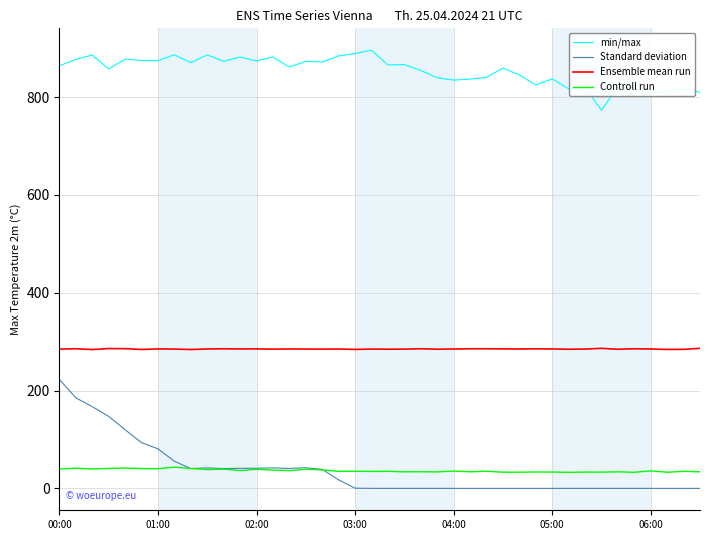

True or false: Standard deviation and min/max intersect in this chart.

False